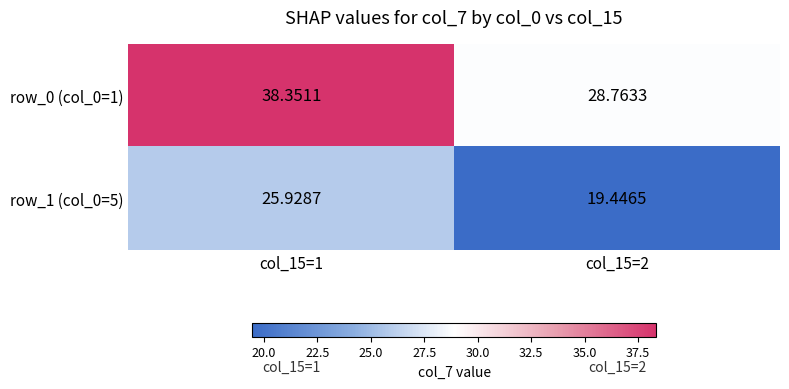

What is the maximum value shown in the chart?

38.4